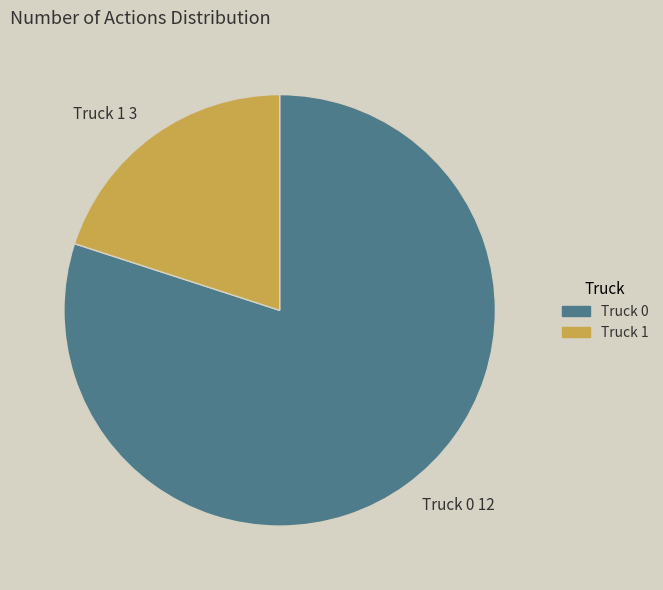

Is the sum of Truck 0 12 and Truck 1 3 greater than half?

Yes